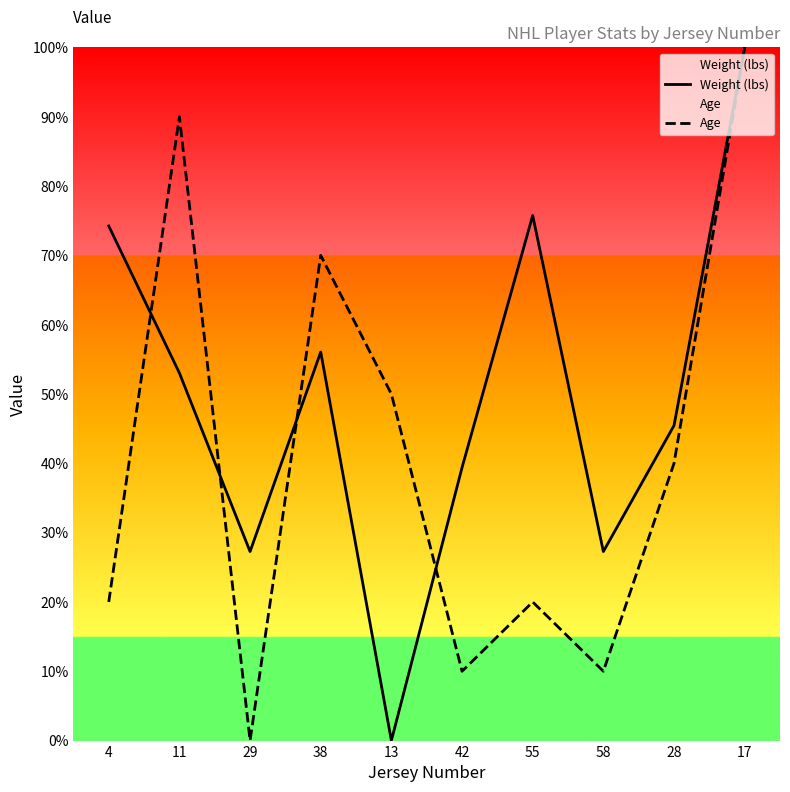

After their last crossing, which series has the higher values: Weight (lbs) or Age?

Weight (lbs)